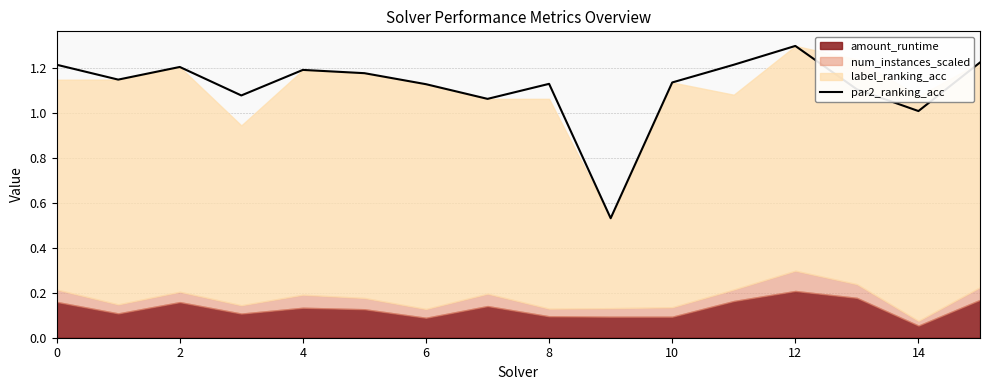

What is the average value?

1.1